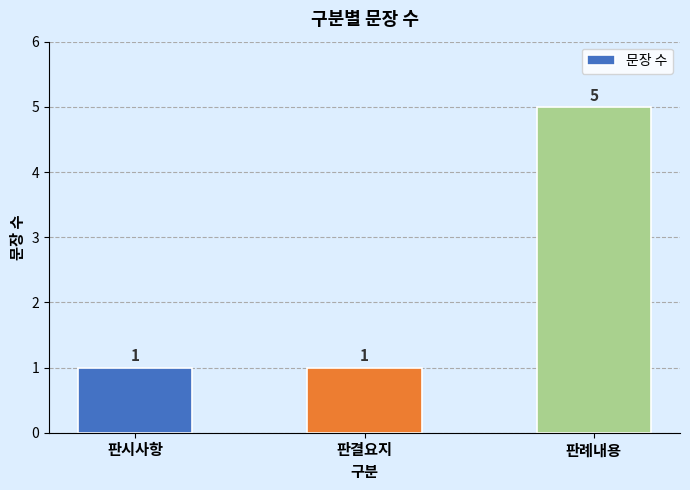

What is the sum of all values?

7